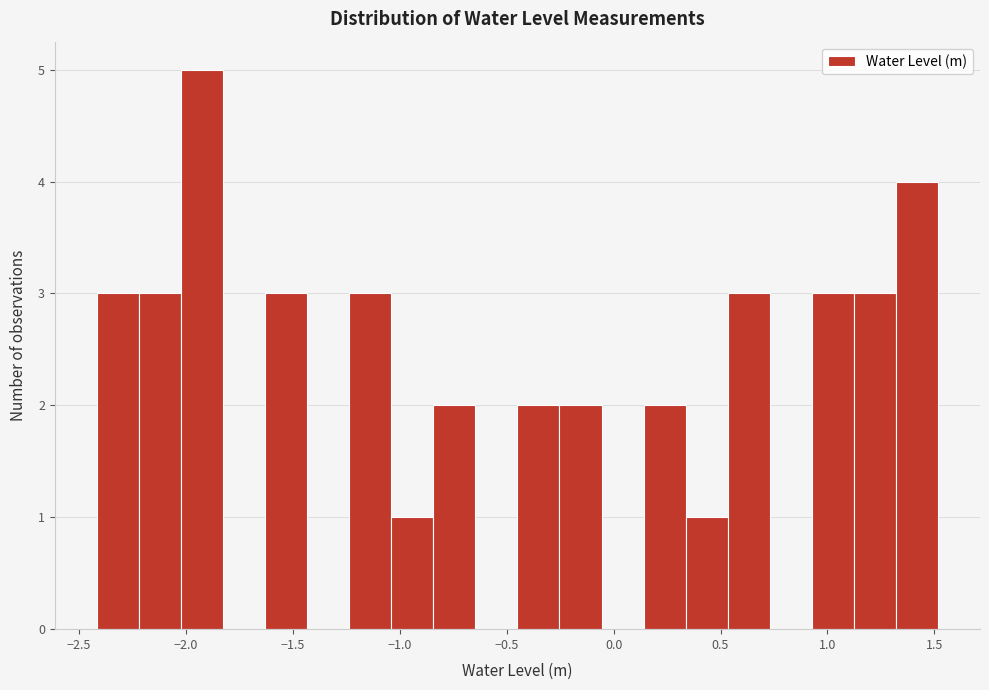

Around what value on the x-axis is the tallest bar? Give the approximate position of its centre, as read against the axis.

-1.90